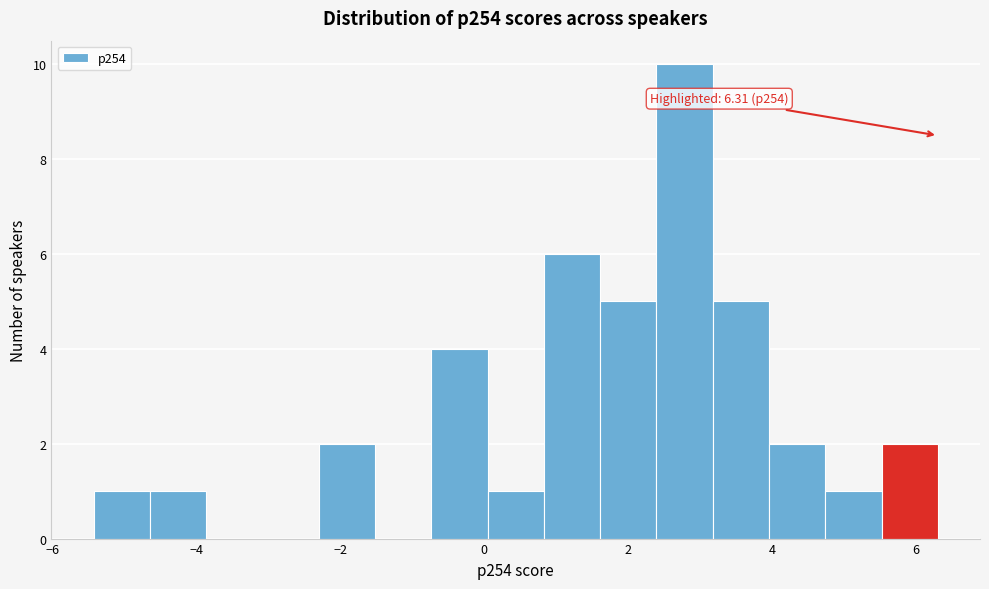

Around what value on the x-axis is the tallest bar? Give the approximate position of its centre, as read against the axis.

2.8